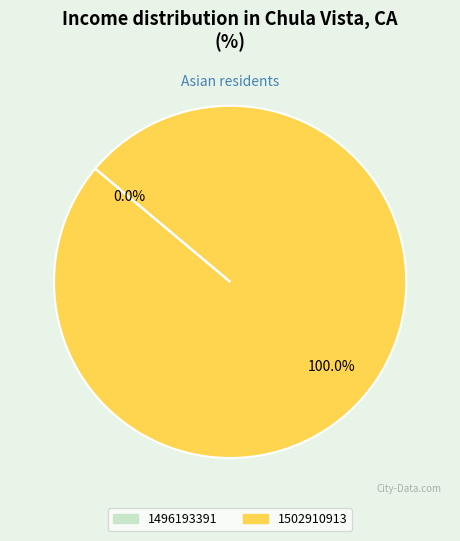

Combined, what portion of the pie is 1502910913 and 1496193391?

100.0%